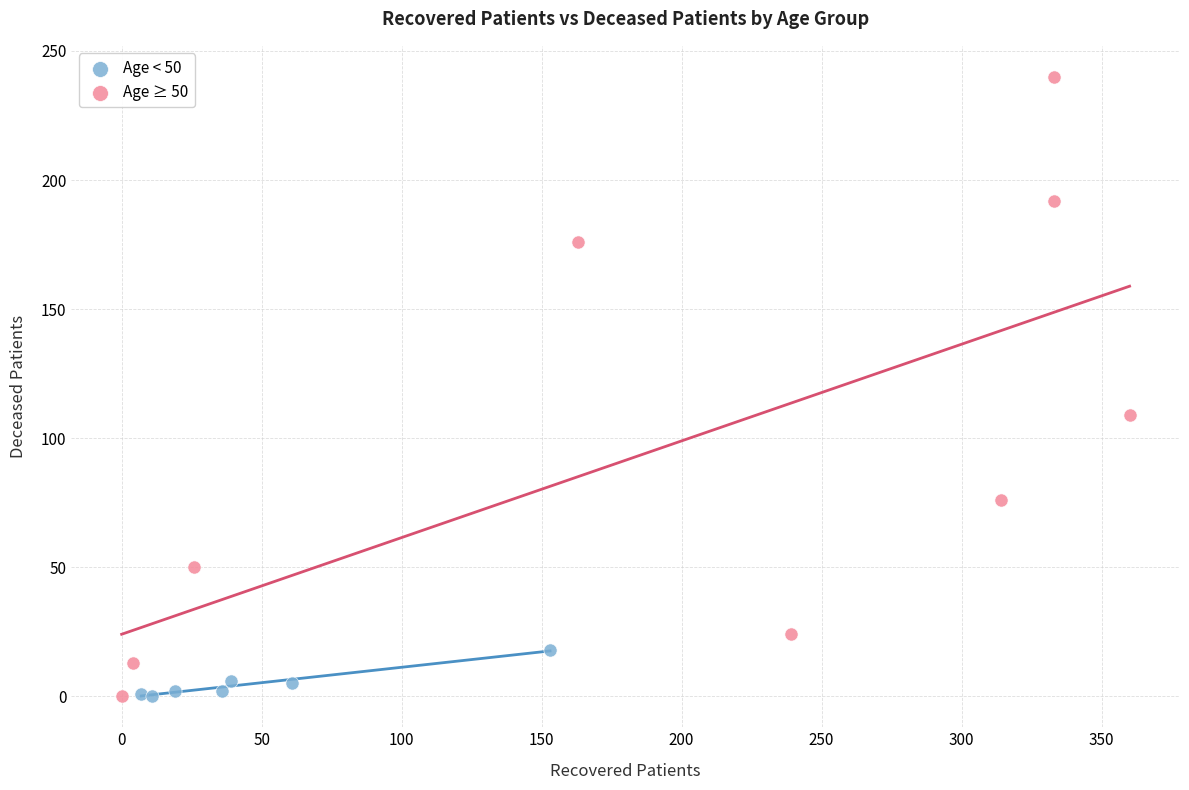

Which series has the widest spread of Y values?

Age ≥ 50